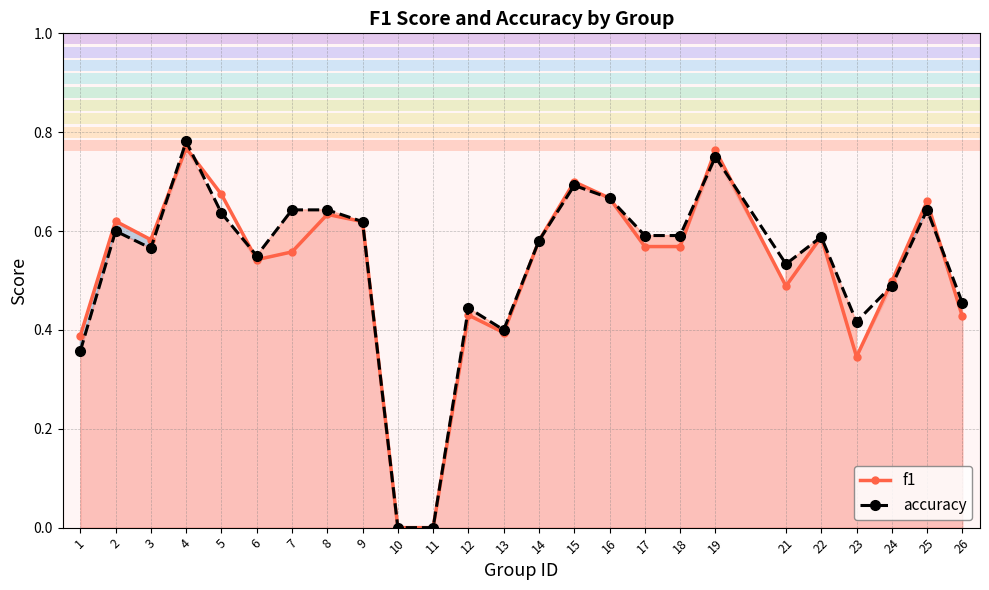

At which category does f1 reach its first local peak?

2